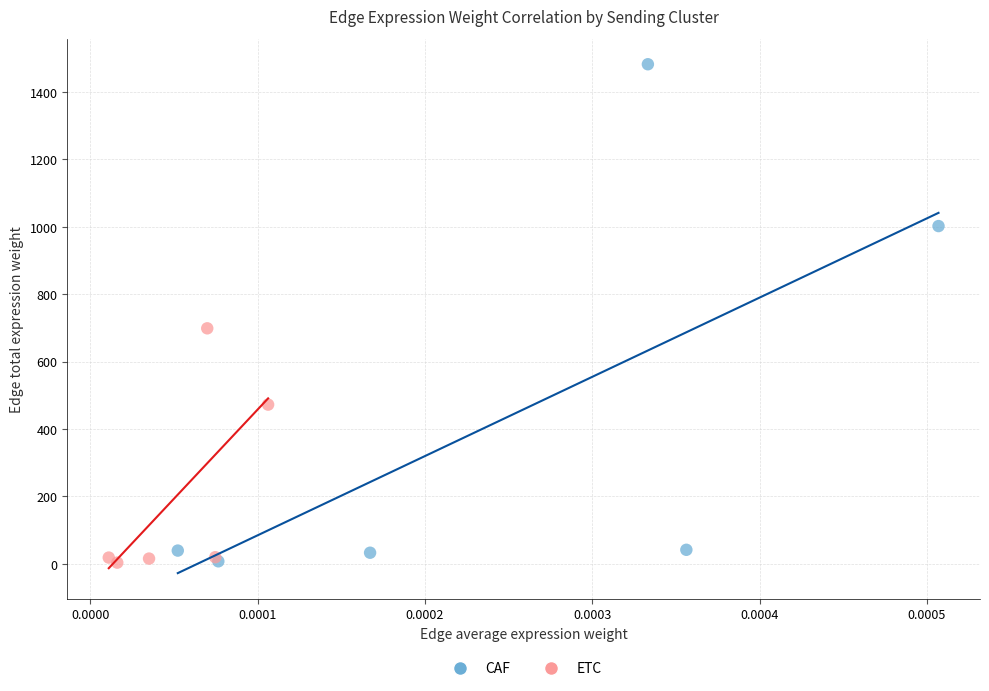

What are all the series names shown in the legend?

CAF, ETC